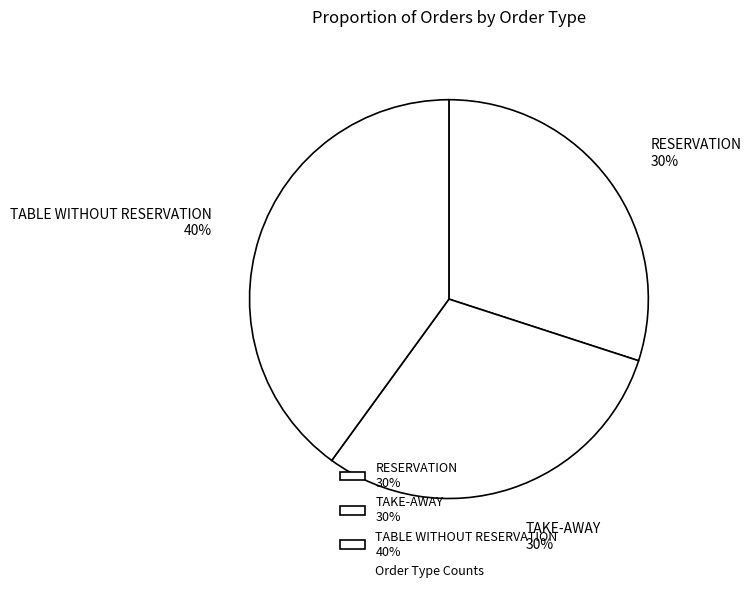

The TABLE WITHOUT RESERVATION slice represents 30% of the pie. True or false?

False